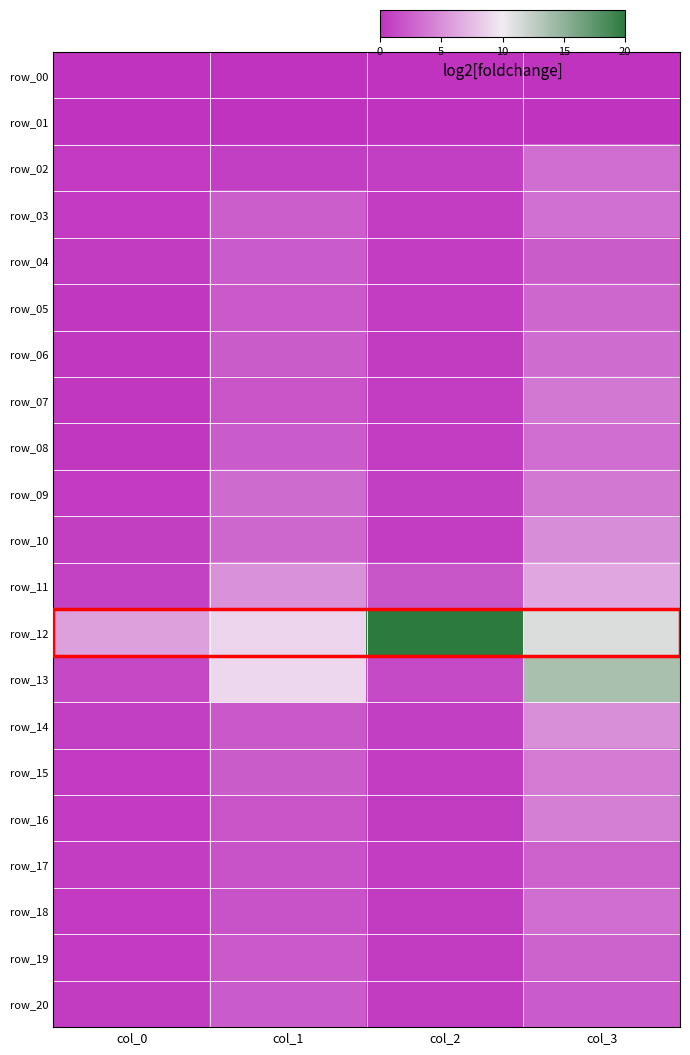

Between col_3 and col_1, which is larger?

col_3